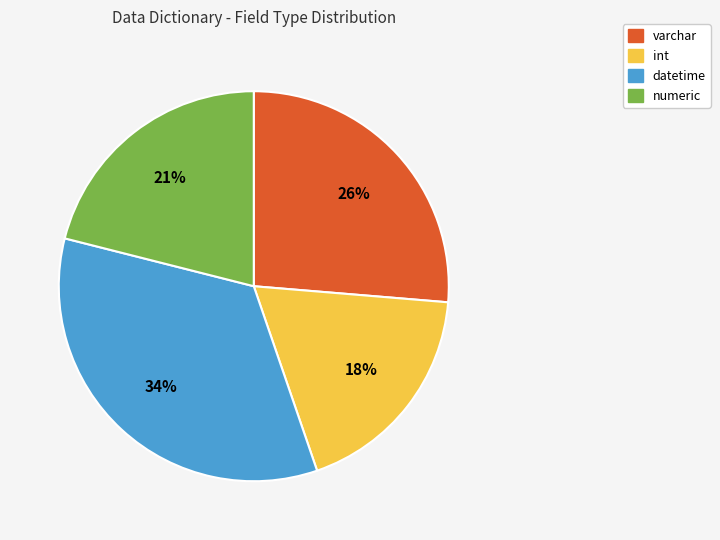

True or false: varchar accounts for 20% of the total.

False